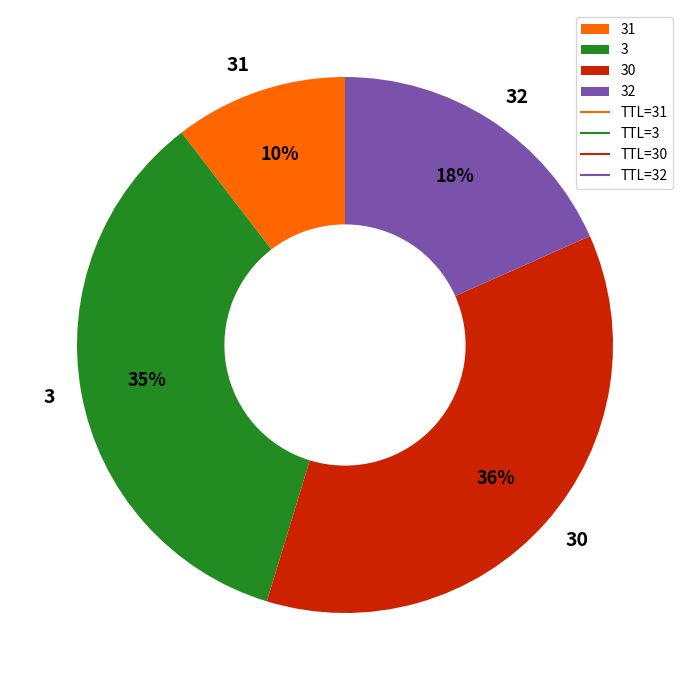

To the nearest percent, what is the combined percentage of 3 and 31?

45%